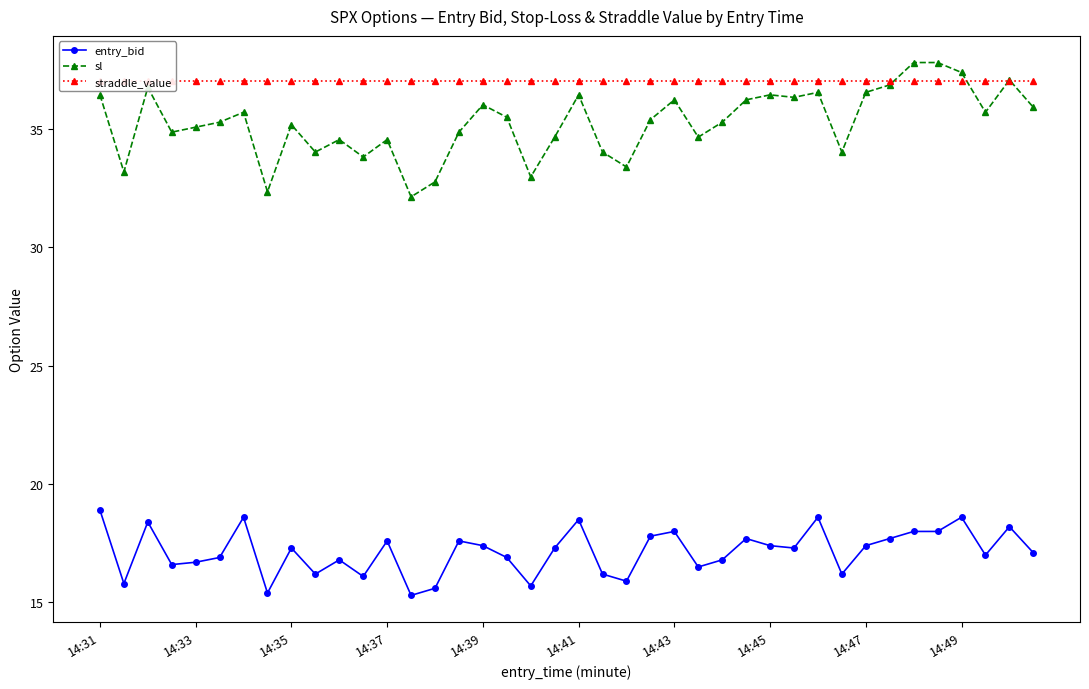

True or false: entry_bid and sl cross at least once.

False